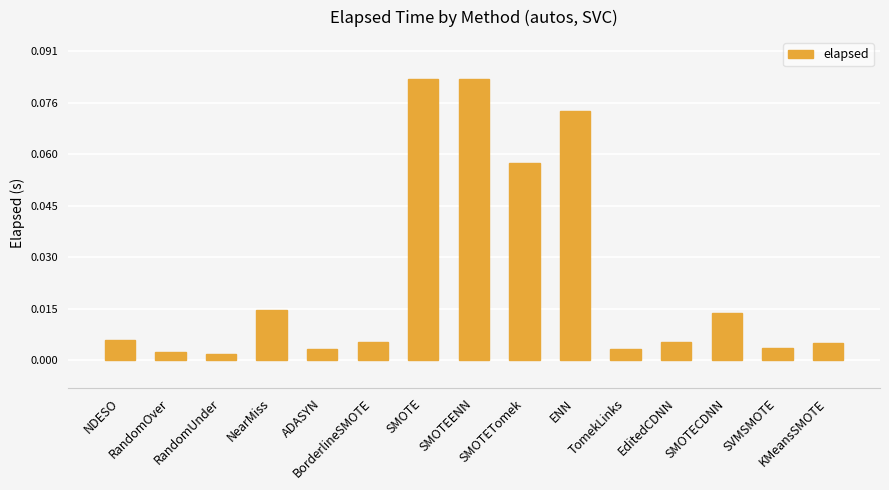

How many bars are there in total?

15